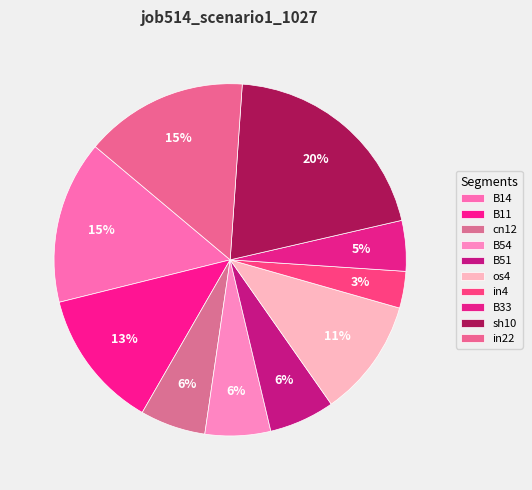

How many slices are in this pie chart?

10